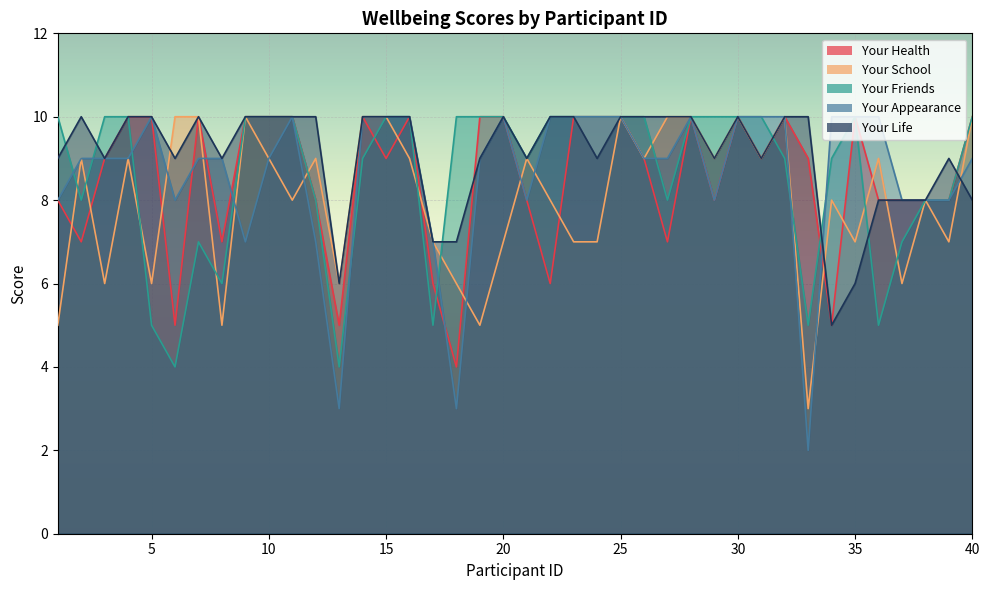

The value of Your Friends at 38 is 4. True or false?

False